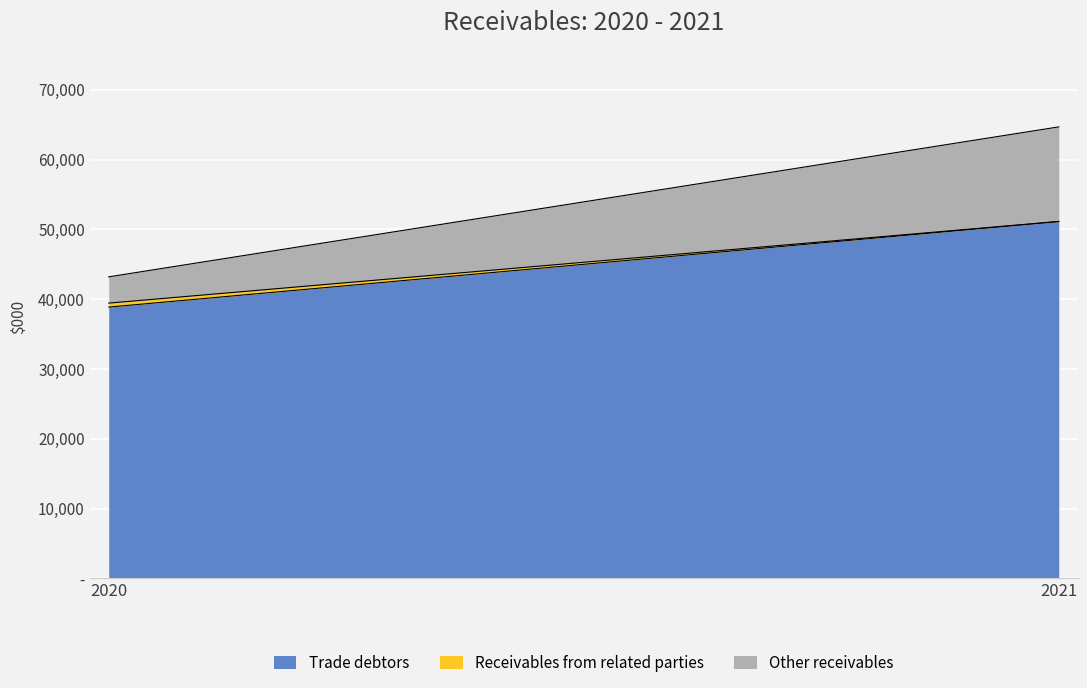

At which category does the chart reach its minimum across all series?

2021